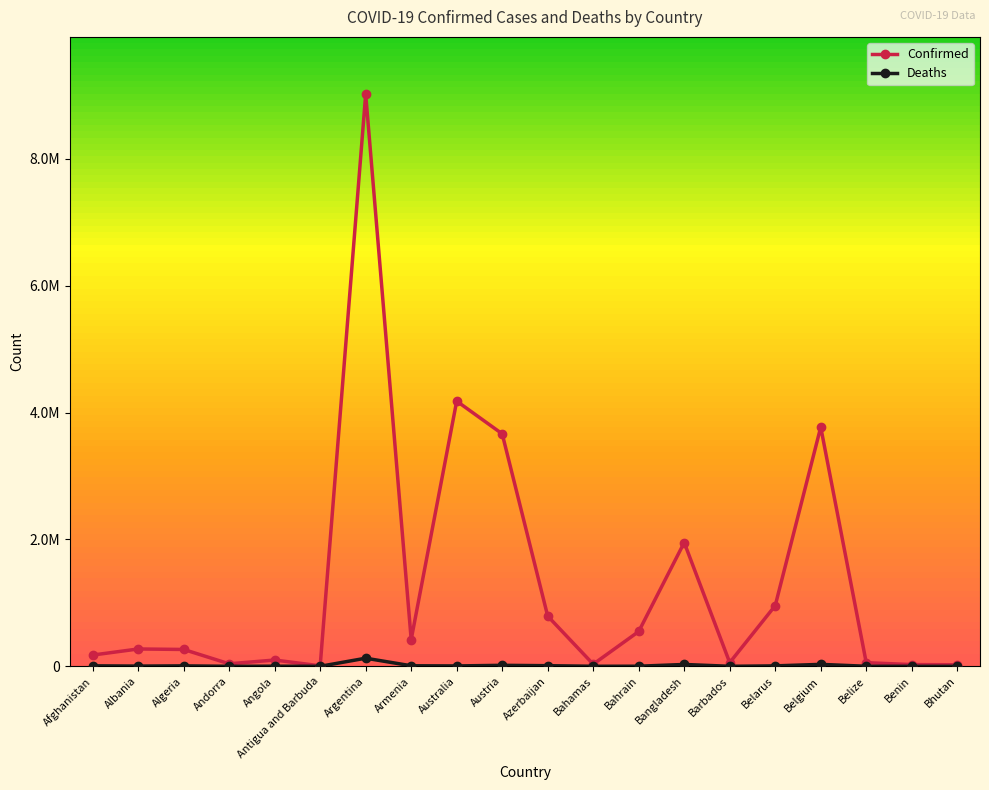

What is the label of the 12th point from the right?

Australia